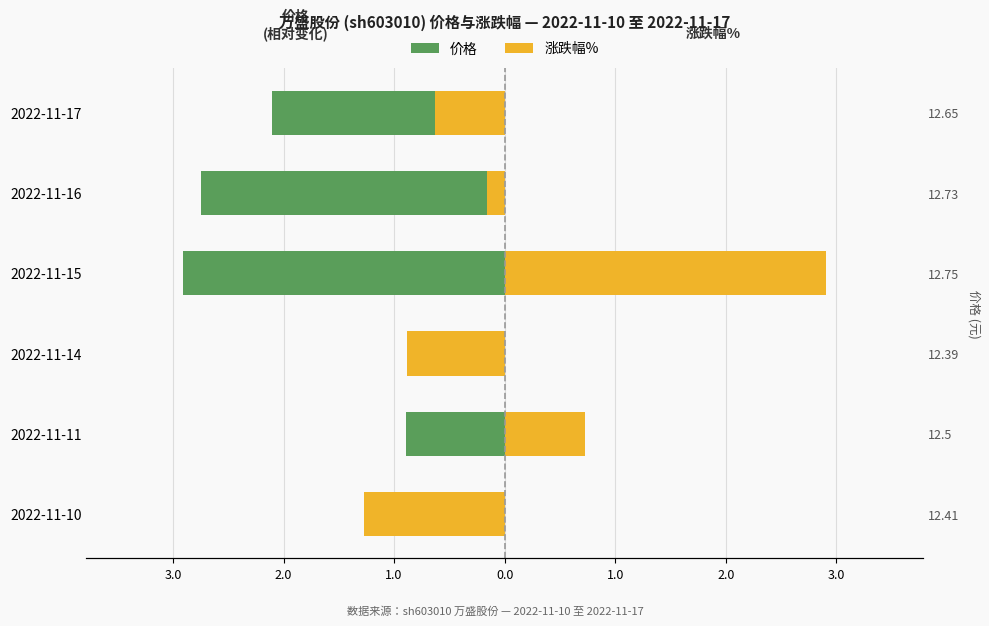

Which series has the largest total across all categories?

涨跌幅%